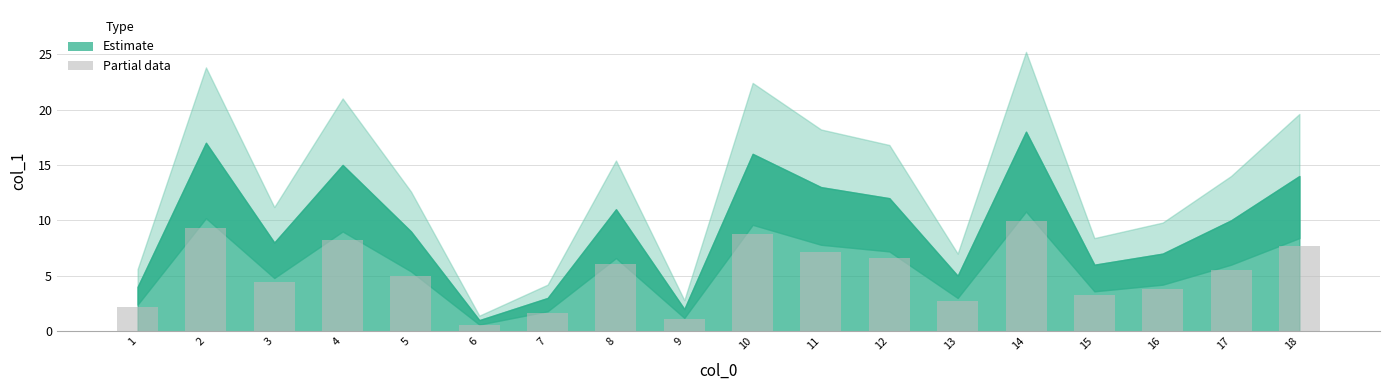

What is the value of the 5th bar from the left?

5.0